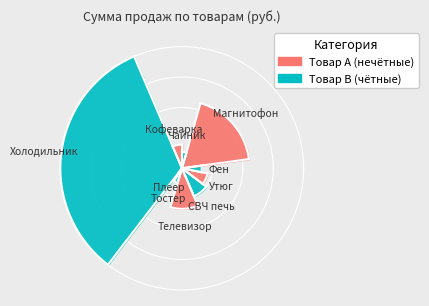

Which has a higher value, Плеер or Чайник?

Чайник